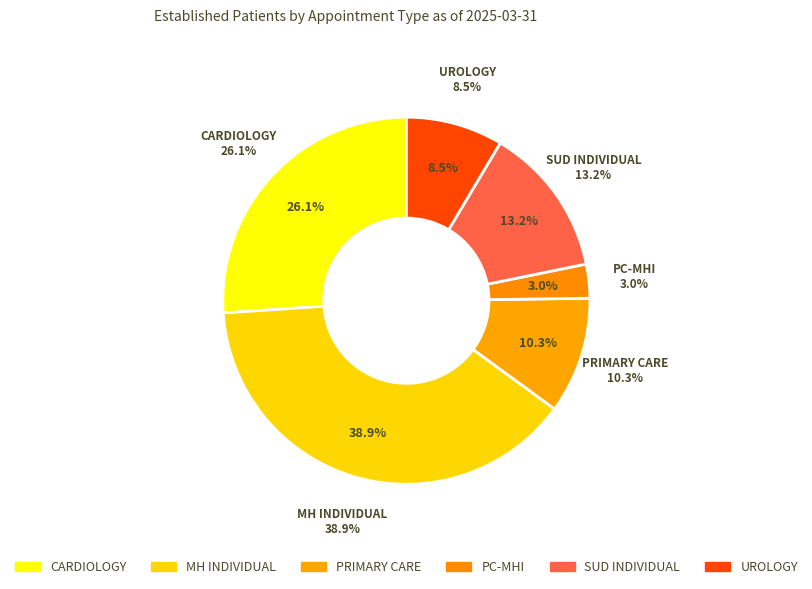

To the nearest percent, what is the average slice percentage?

17%